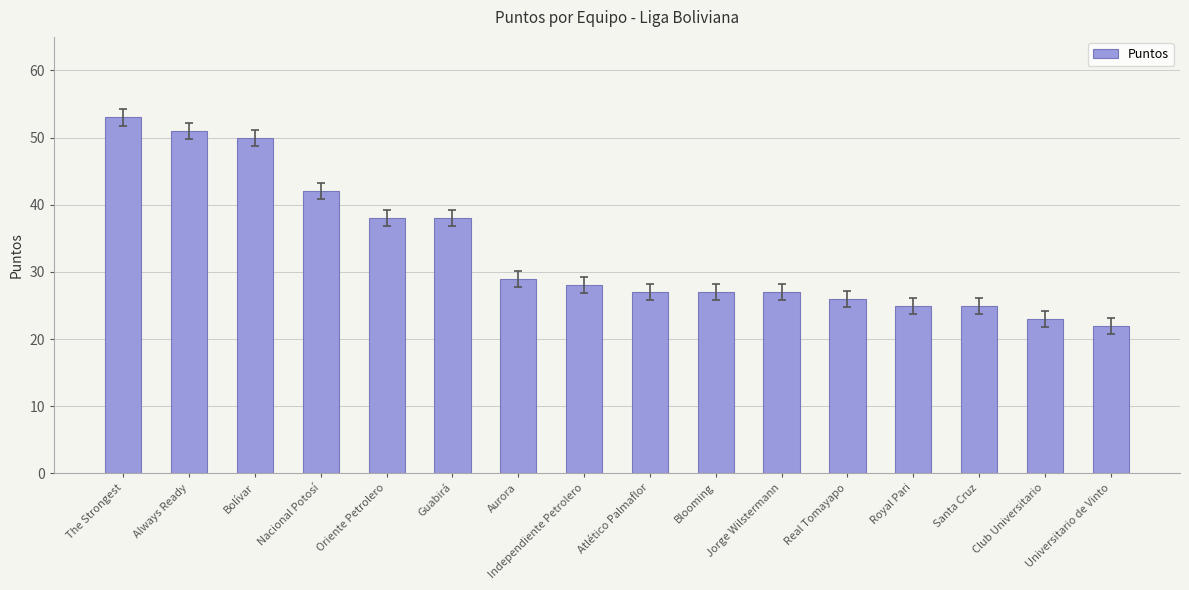

Are the bars horizontal?

No